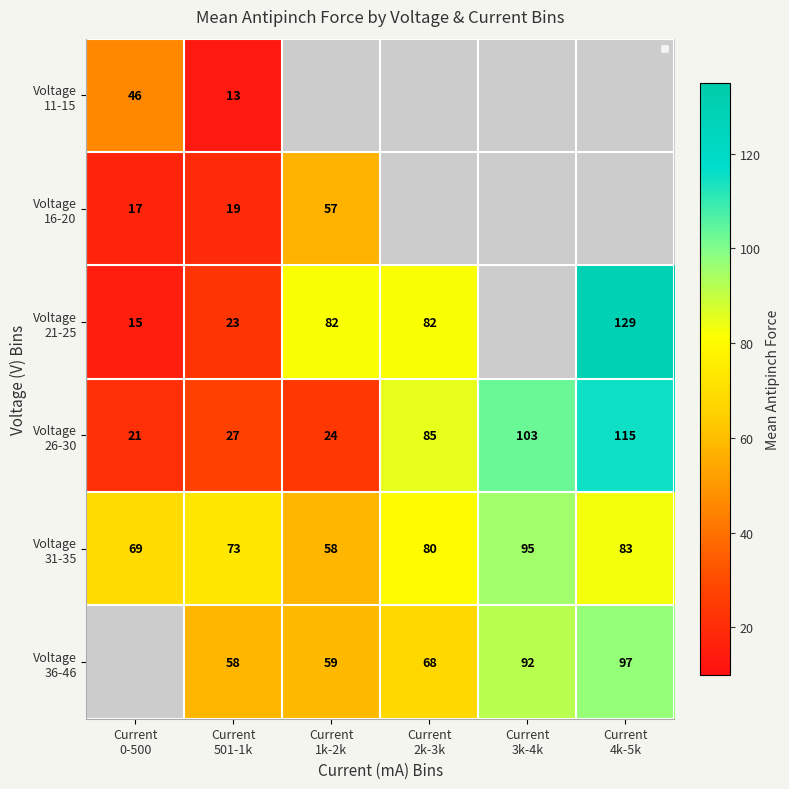

At which label is Voltage 31-35 closest to 76?

Current 501-1k